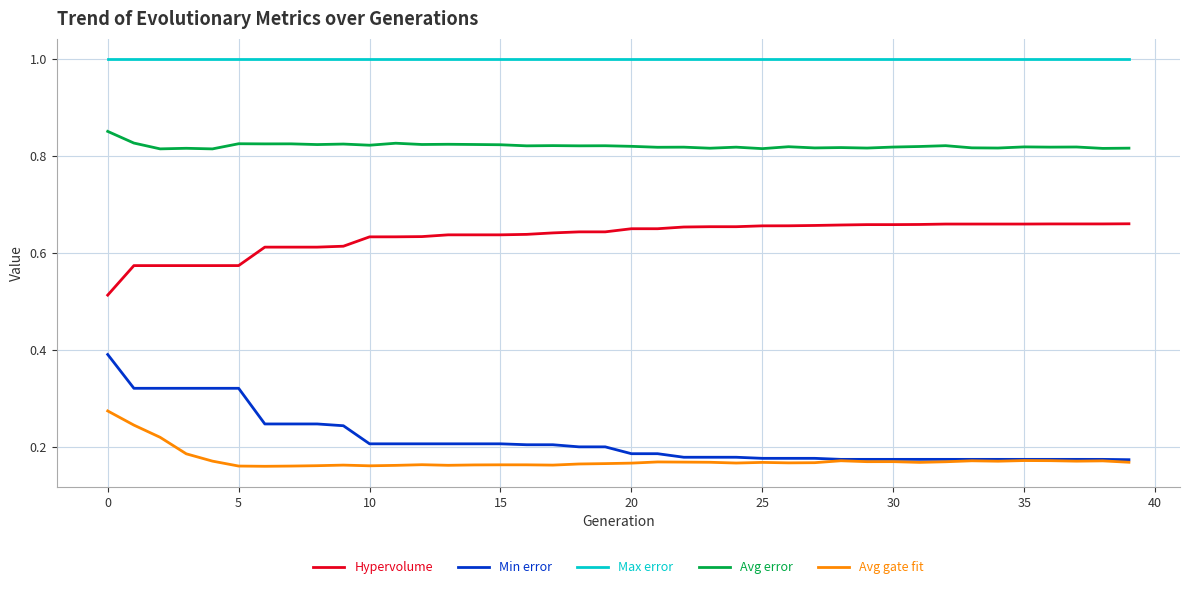

What is the maximum value for Max error?

1.0